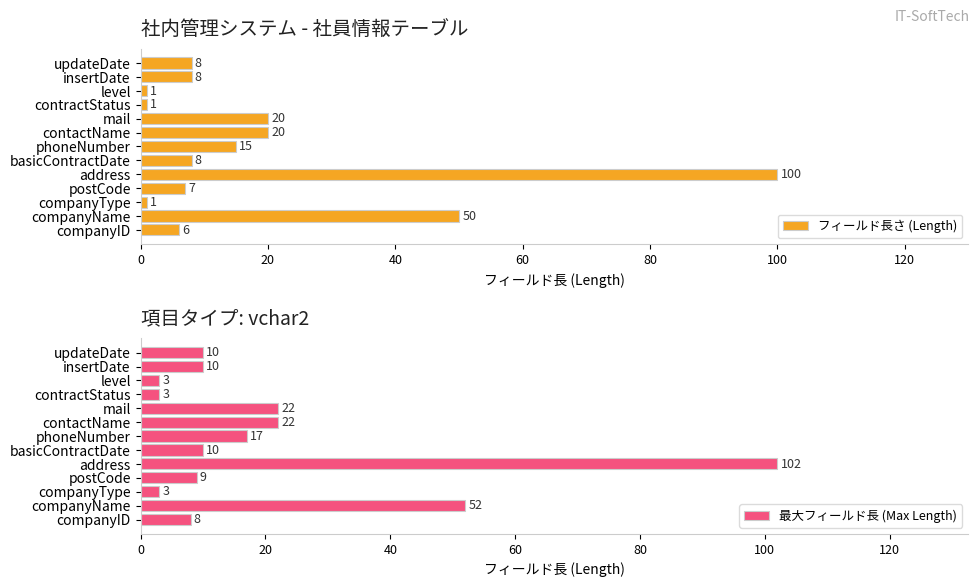

What is the difference between the second highest and second lowest values in the フィールド長さ (Length) series?

49